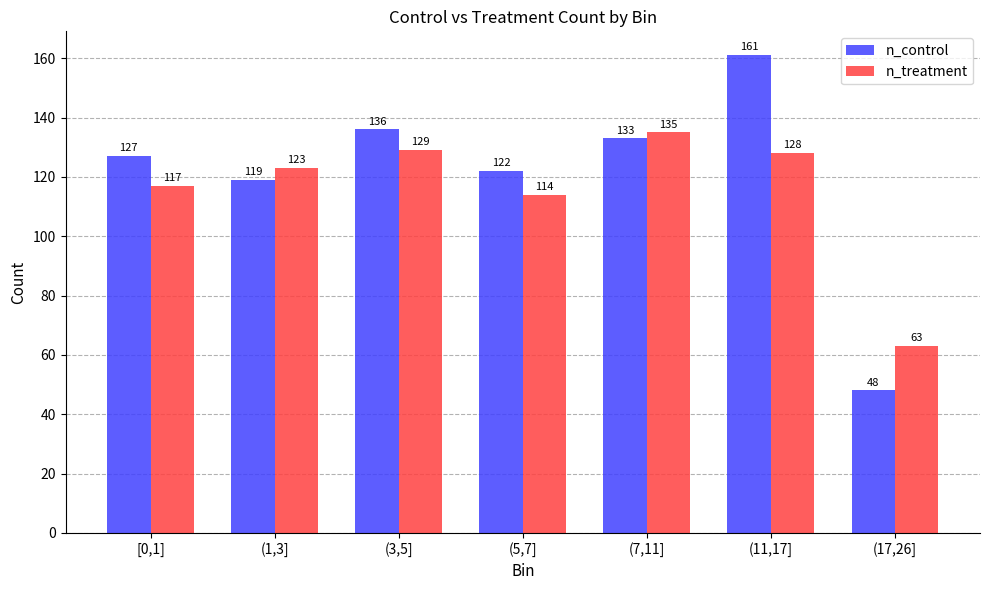

What is the difference between the highest and lowest values at (1,3]?

4